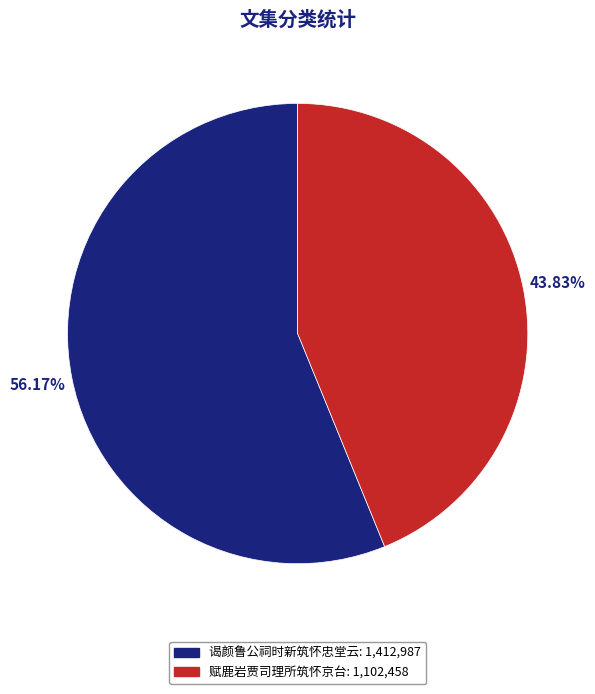

Is there any slice that represents more than half of the pie?

Yes